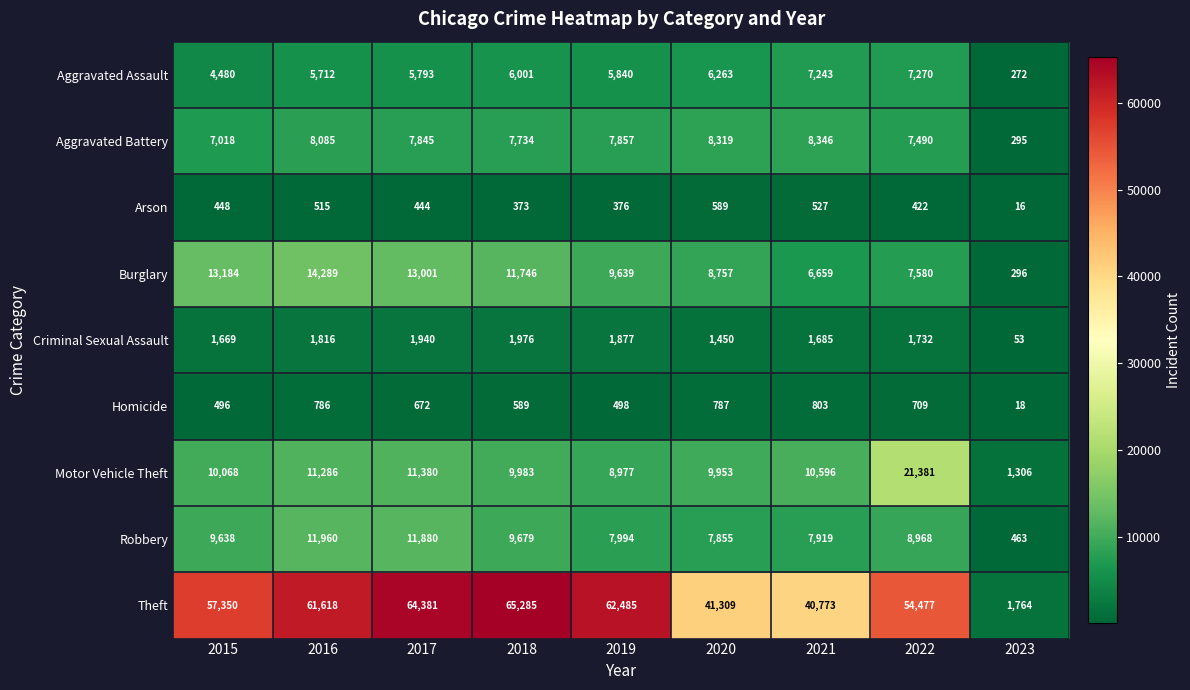

Where does the Robbery series first go above 8968?

2015